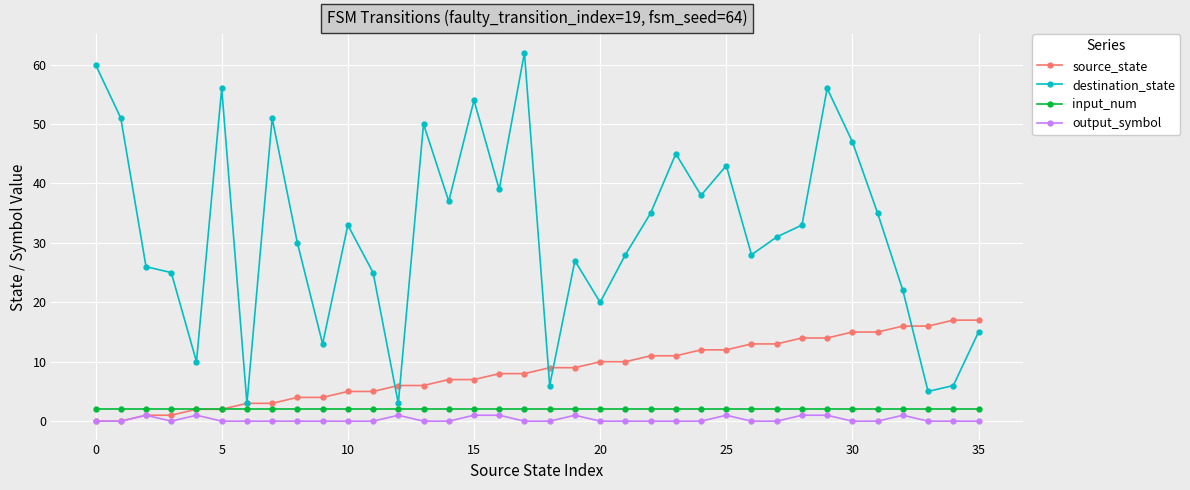

Which series has the largest range (max minus min)?

destination_state